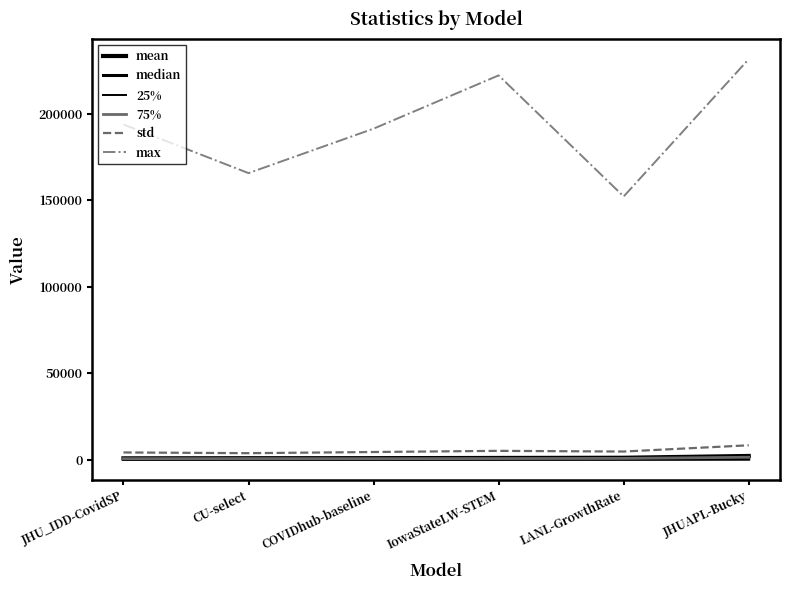

True or false: std and 25% cross at least once.

False